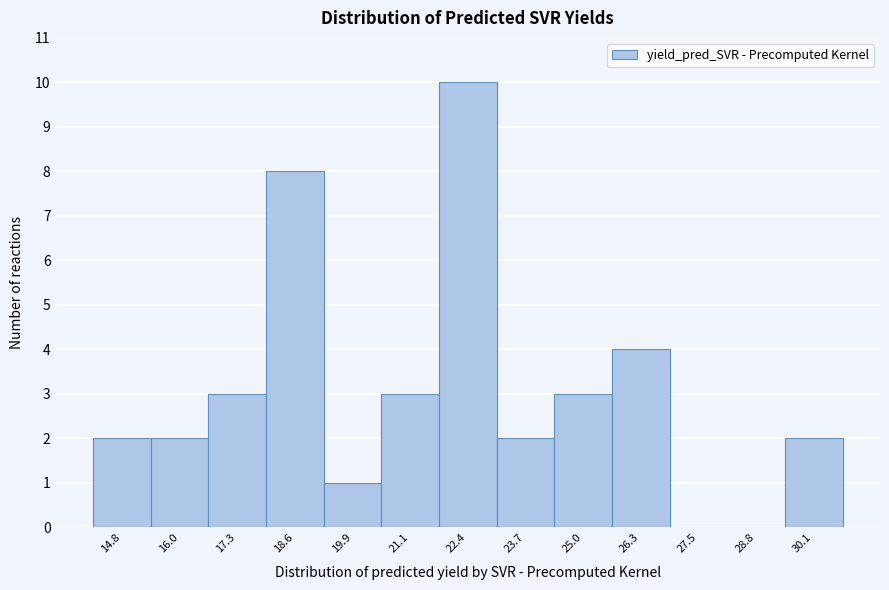

Over which range of the x-axis is the bar tallest?

21.8 to 23.0